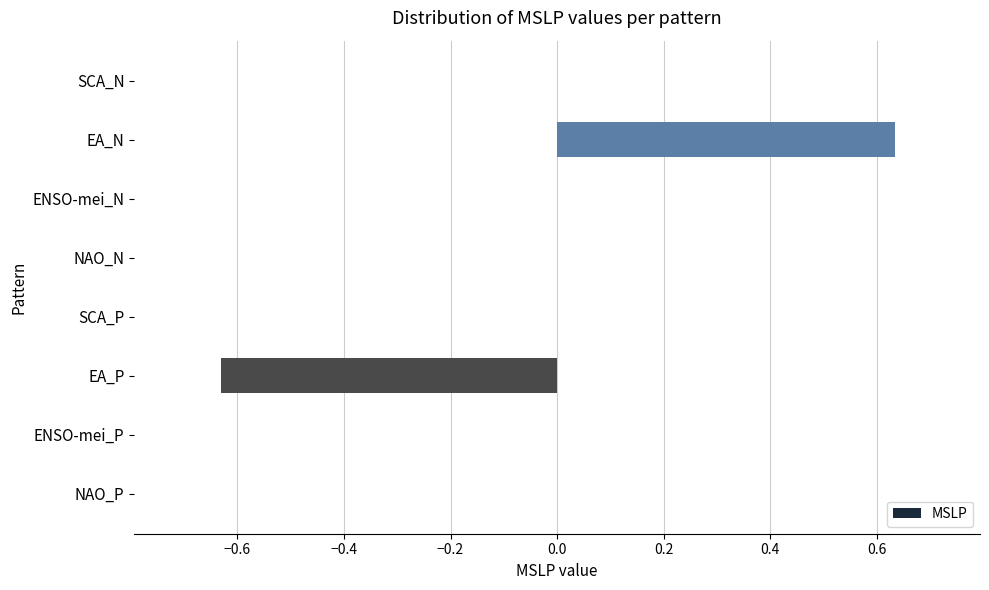

Are the bars horizontal?

Yes